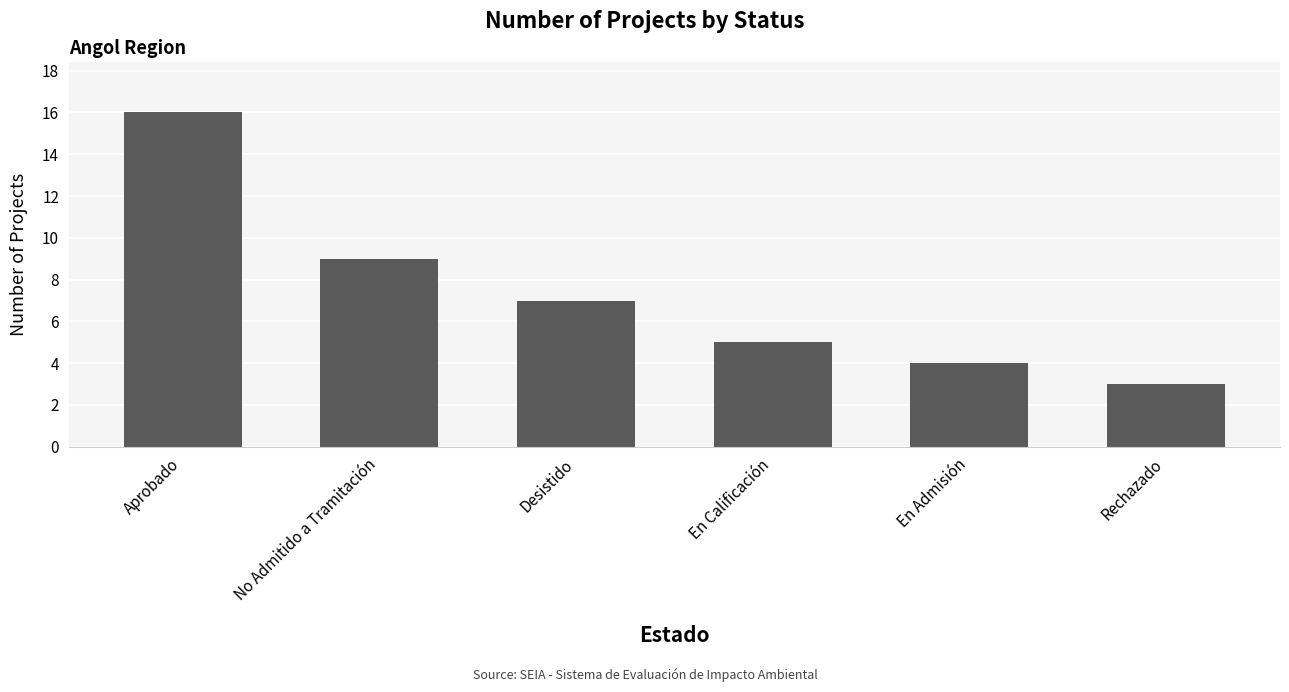

What is the sum of all values?

44